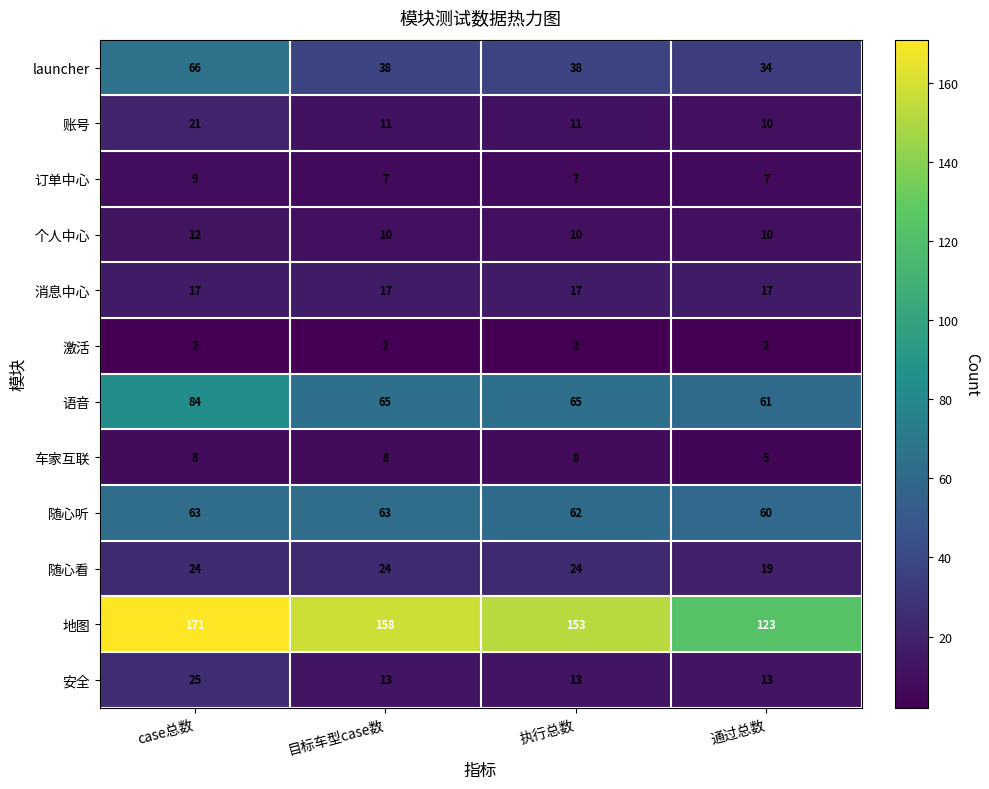

What is the maximum value shown in the chart?

171